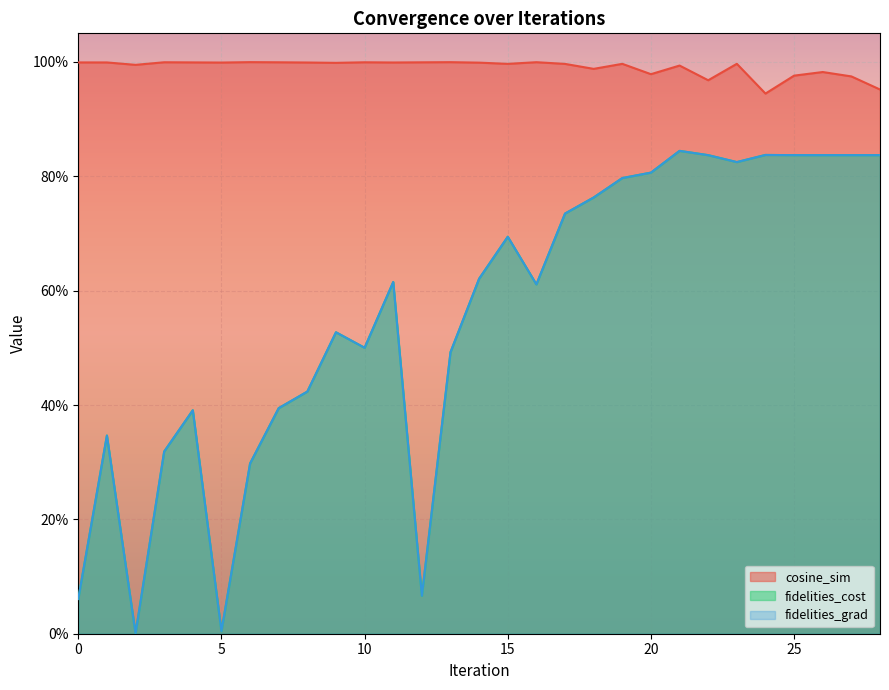

True or false: fidelities_cost has more than 1 points higher than both neighbors.

True